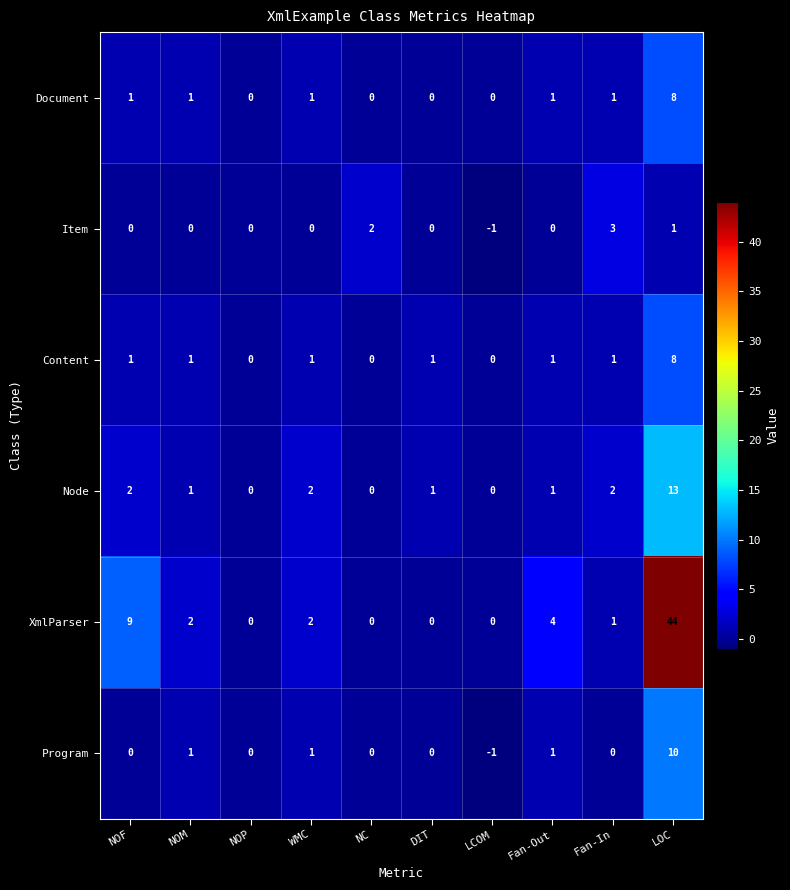

True or false: Program has a value of 0 at NOP.

True